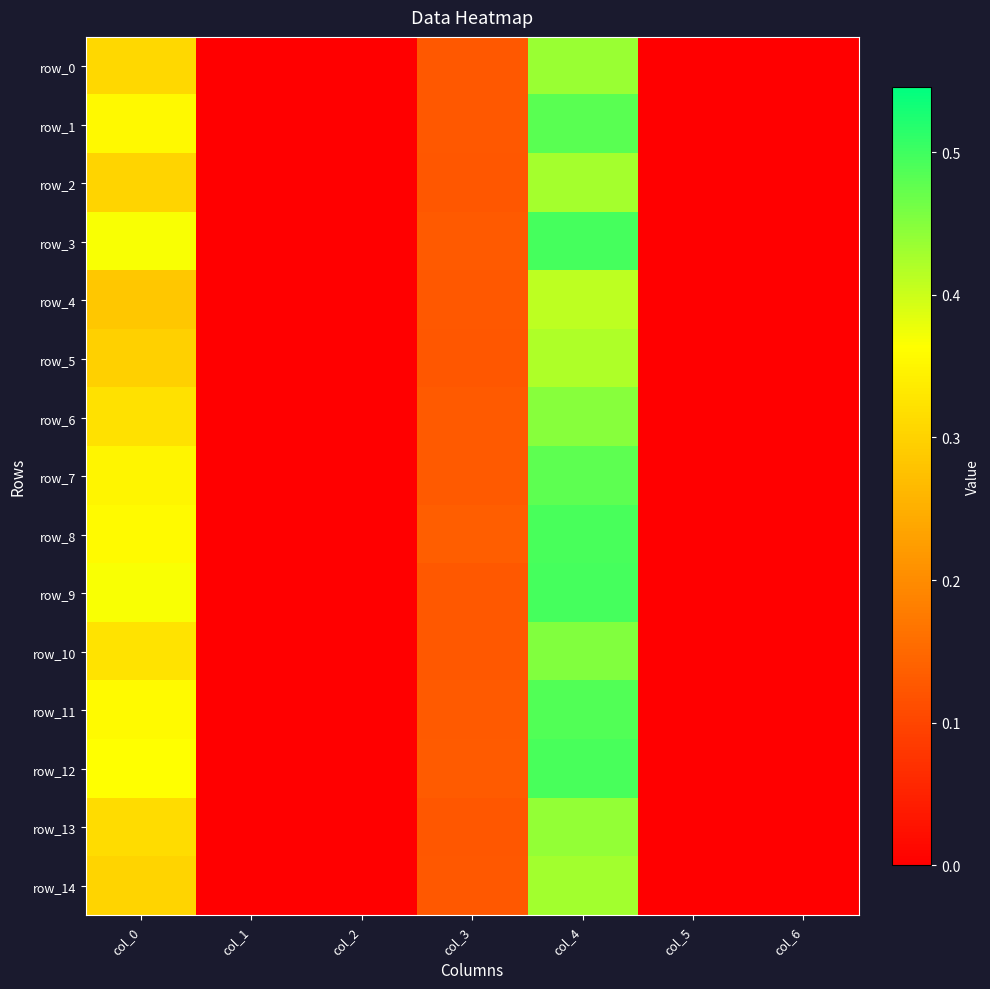

At col_1, list the series in order from smallest to largest.

row_0, row_1, row_2, row_3, row_4, row_5, row_6, row_7, row_8, row_9, row_10, row_11, row_12, row_13, row_14